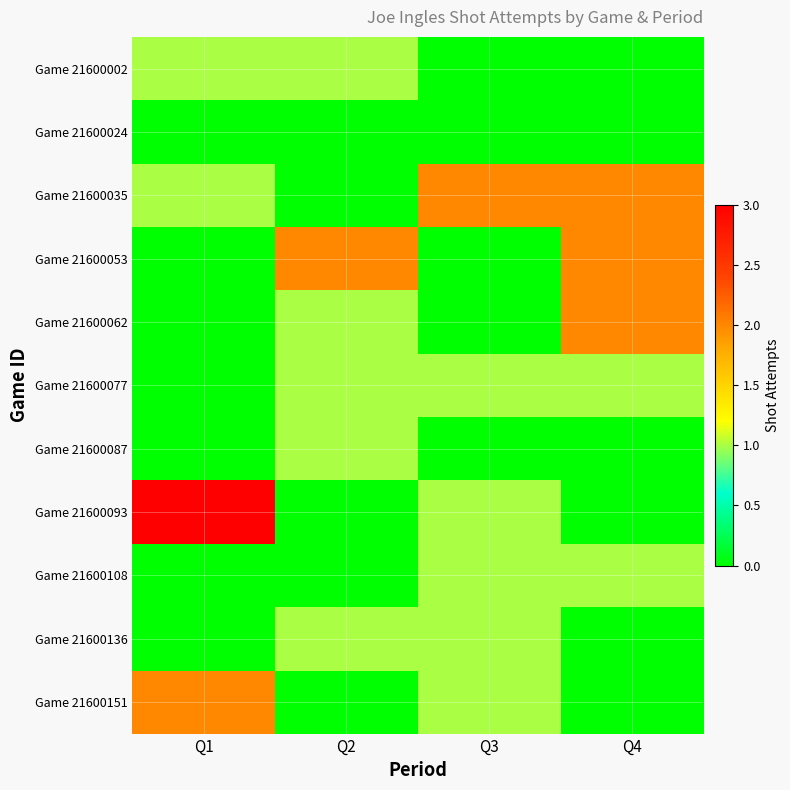

Count the number of categories in the chart.

4